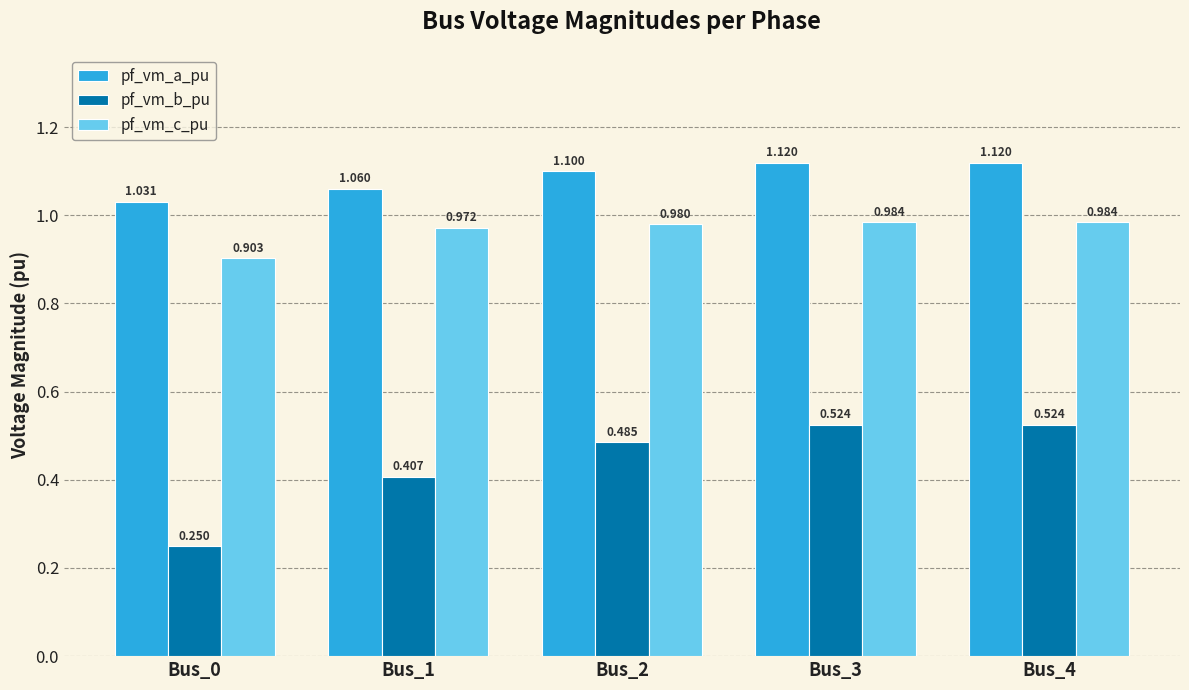

What is the sum of all pf_vm_b_pu values?

2.2